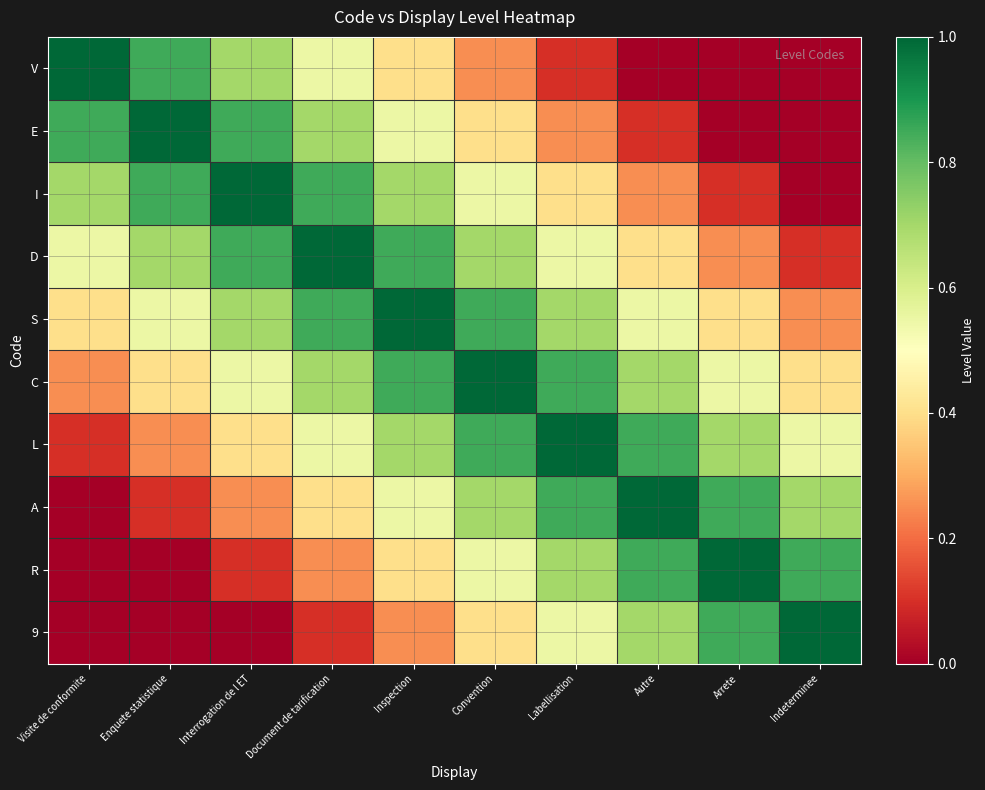

At which category is the sum across all series the highest?

Inspection